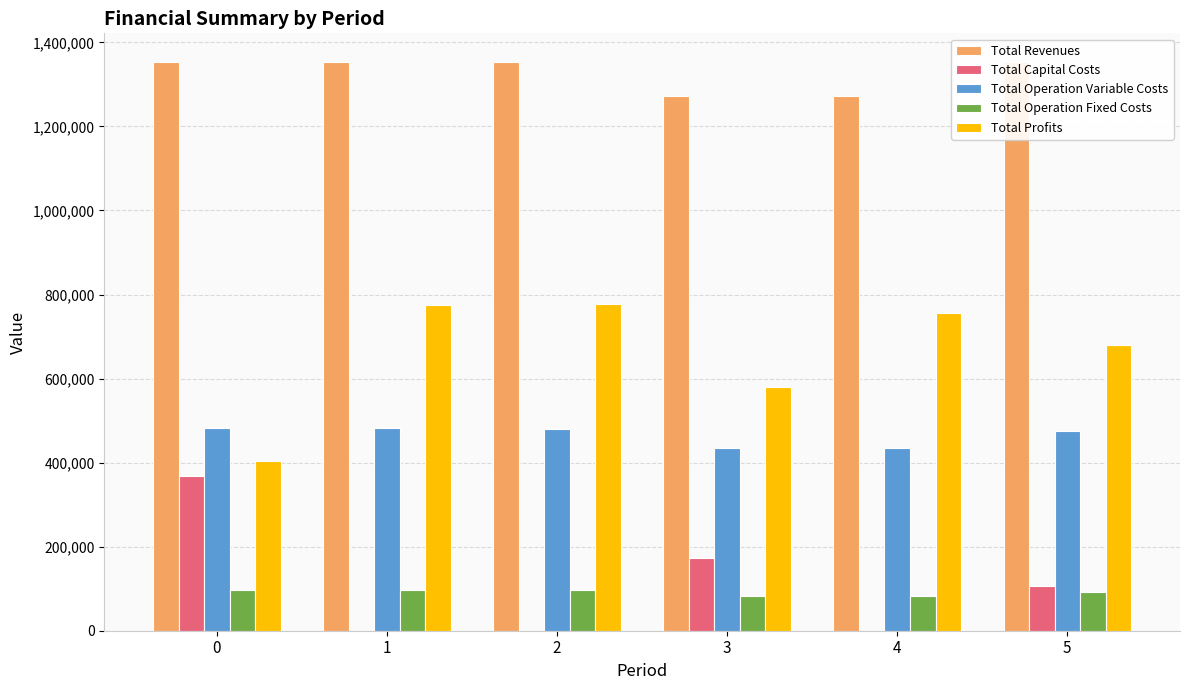

What is the greatest value displayed?

1353830.3